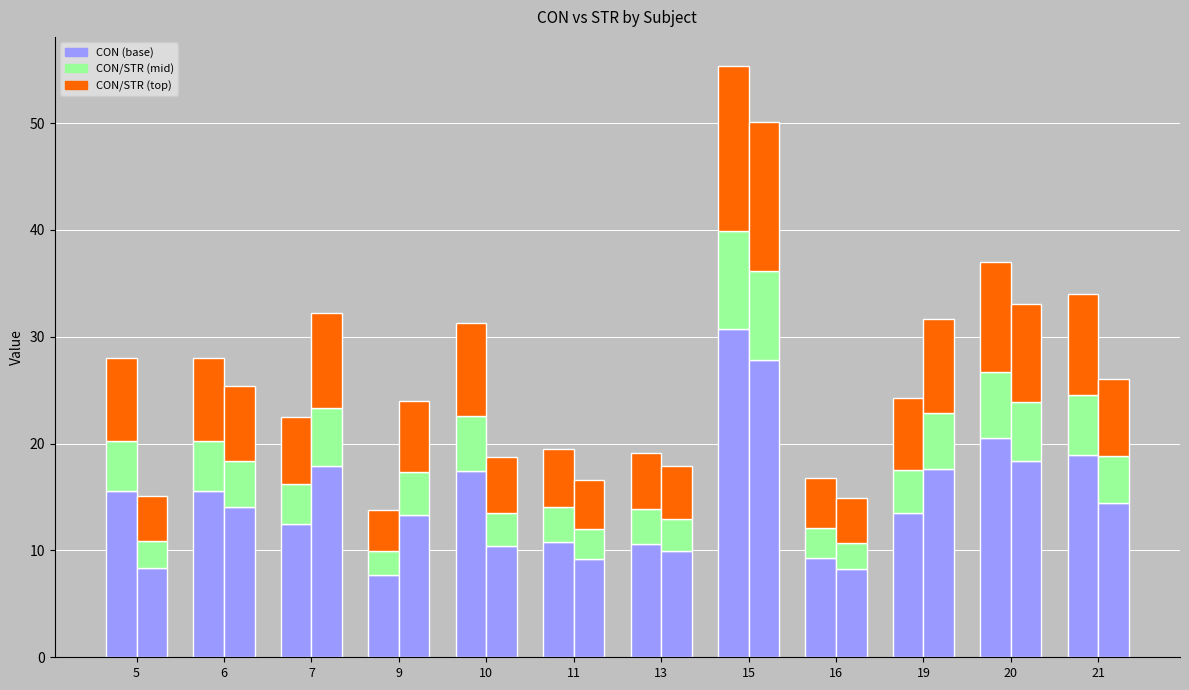

Which series has the largest total across all categories?

CON